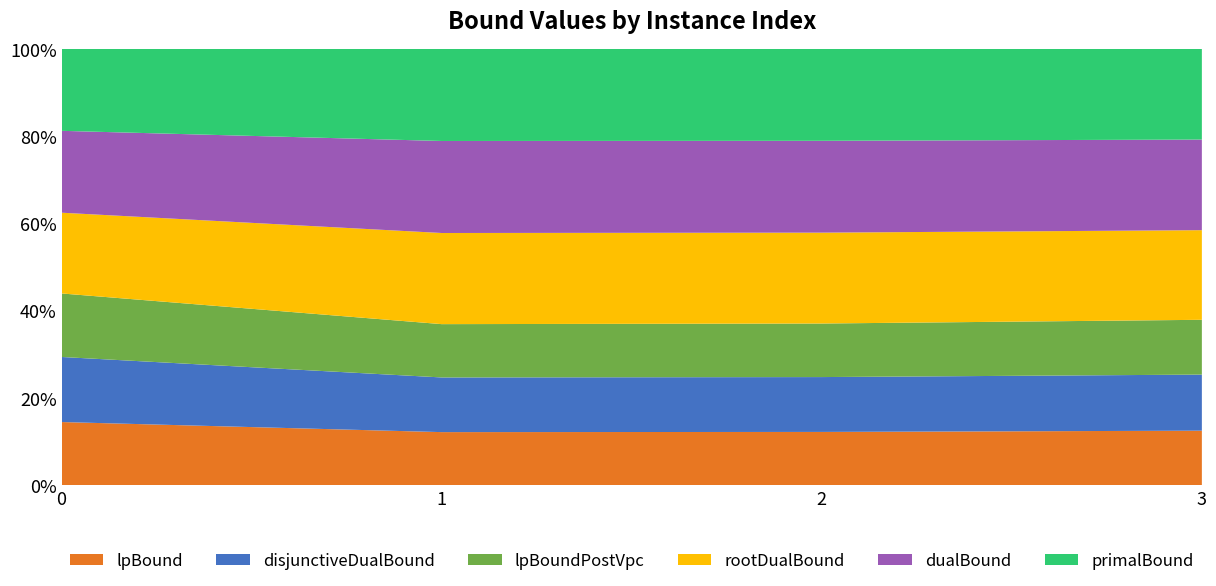

Reading right to left, extract all data points from this chart.

lpBound: 34570.7	33612.4	33948.6	34077.5
disjunctiveDualBound: 35687.6	34730.2	35091.2	35213.2
lpBoundPostVpc: 34866.8	33908.9	34224.2	34378.8
rootDualBound: 57034.0	57537.5	58496.9	43708.6
dualBound: 57653.3	58152.3	59069.3	44311.7
primalBound: 57659.0	58158.0	59075.0	44316.0